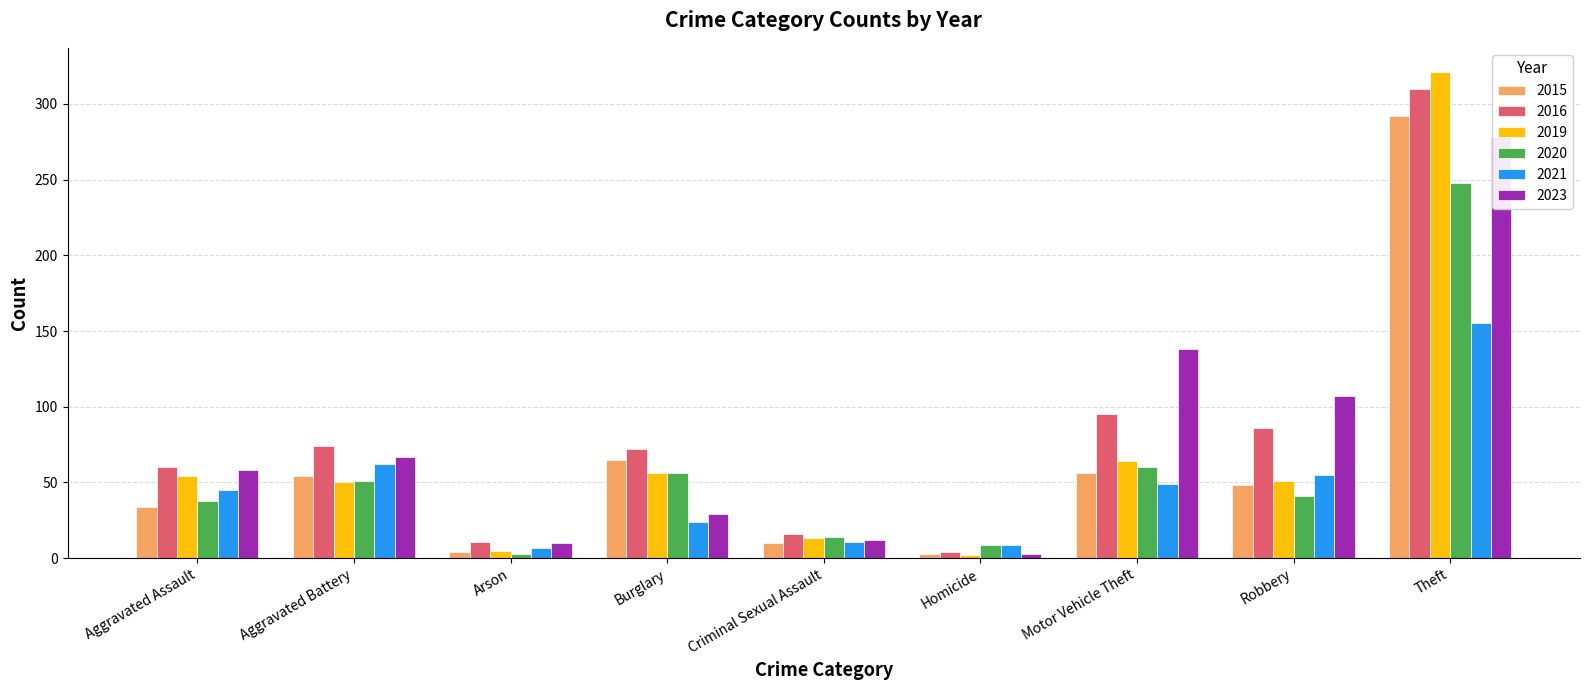

Count the number of categories in the chart.

9